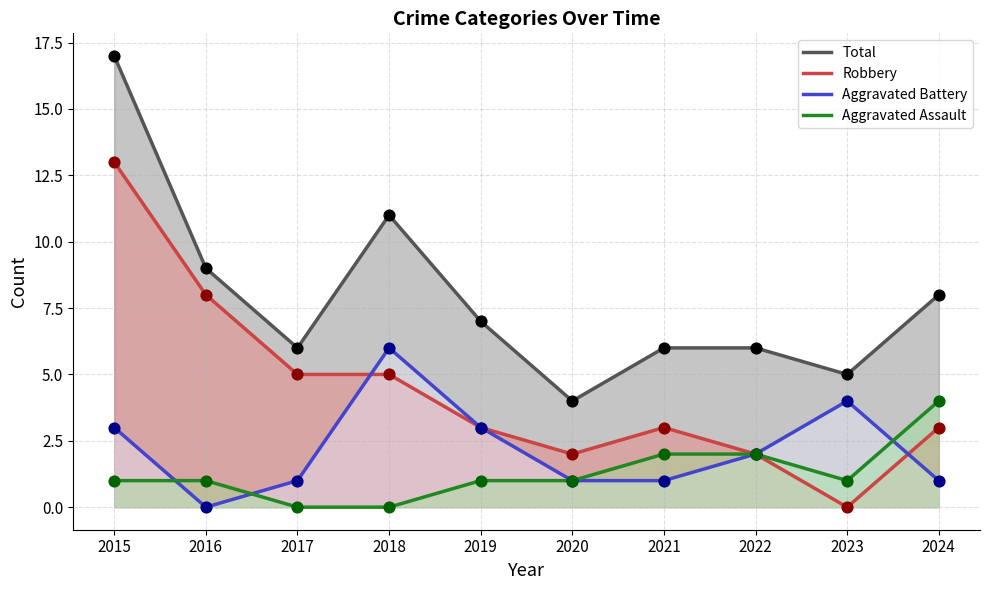

Which series has the widest spread of Y values?

Total